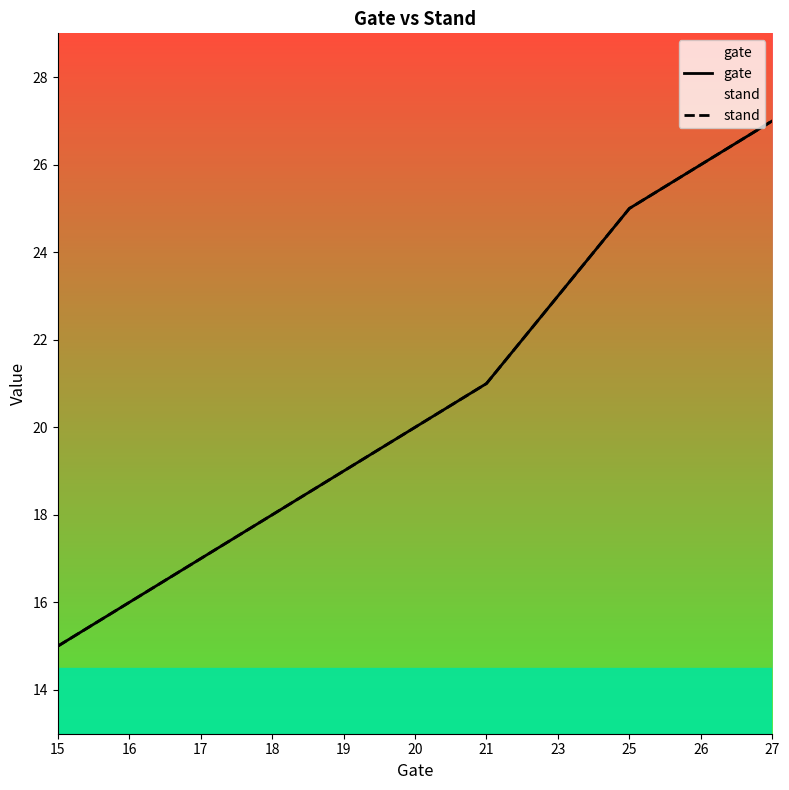

Which series has the widest spread of values?

gate